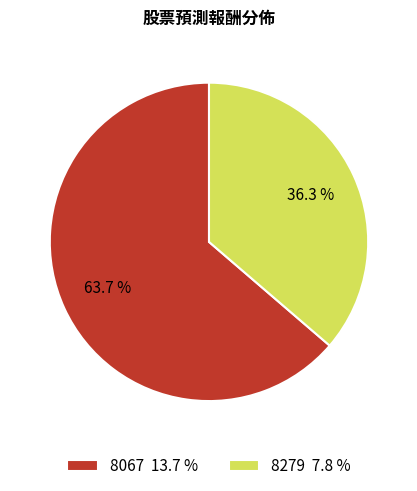

To the nearest percent, what portion does 8279 represent?

36%